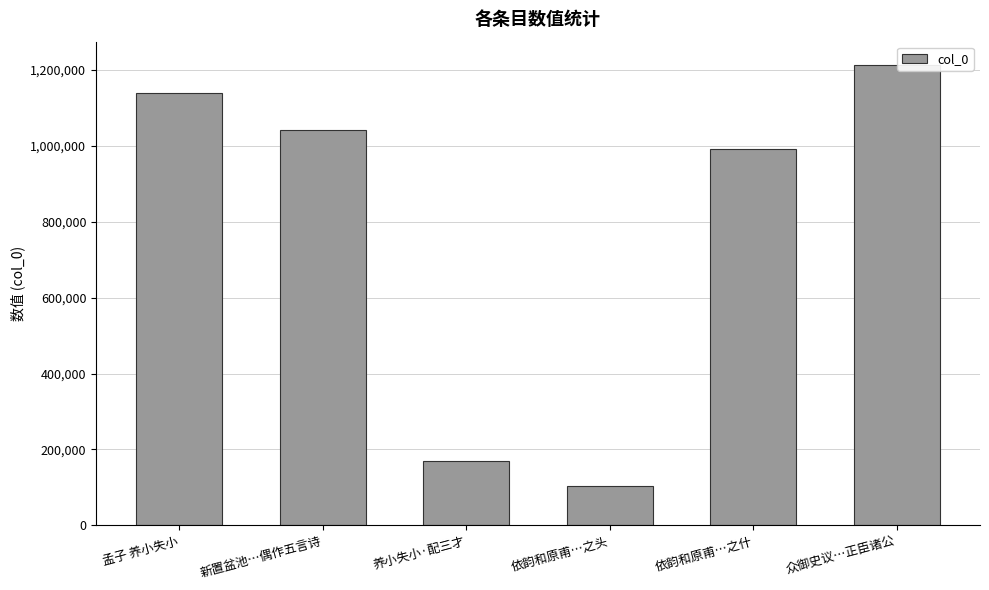

What is the average value?

776726